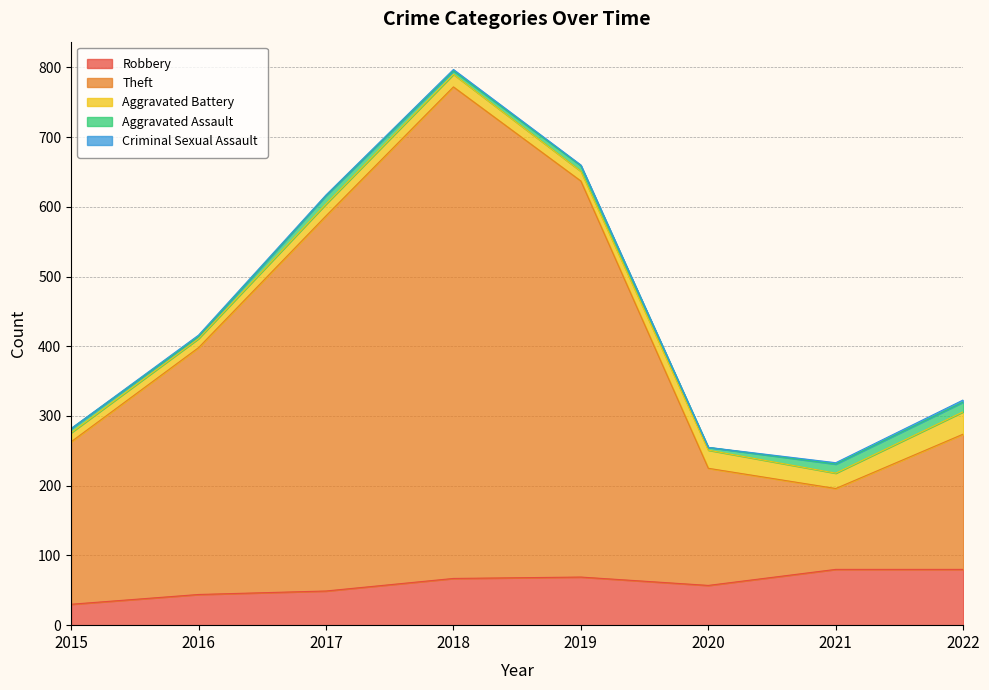

Where is the first local maximum for Robbery?

2019